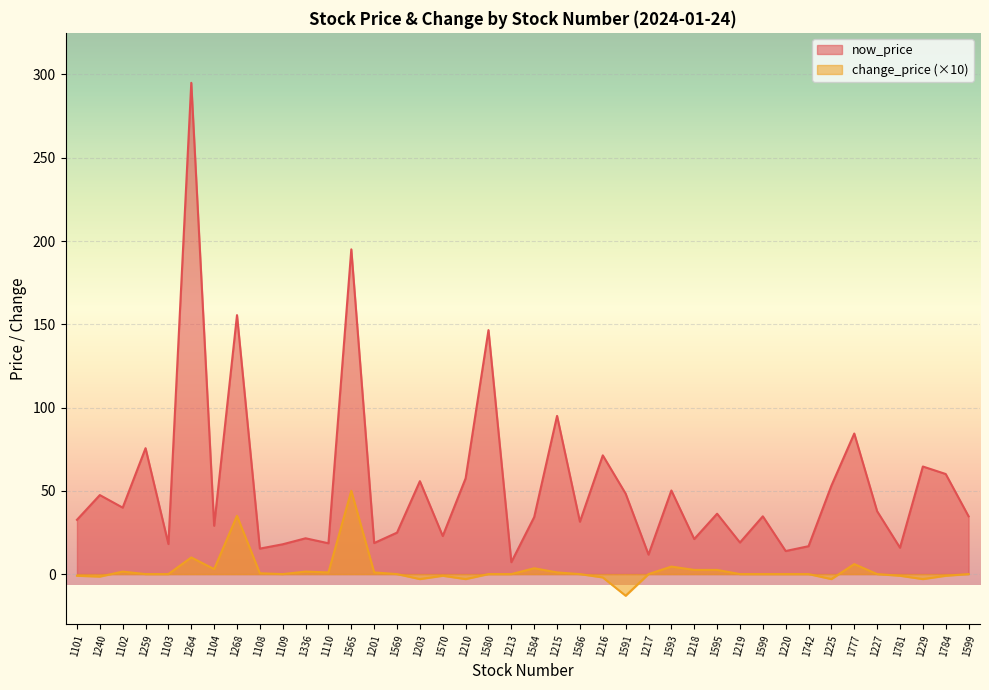

What is the maximum value for now_price?

295.0